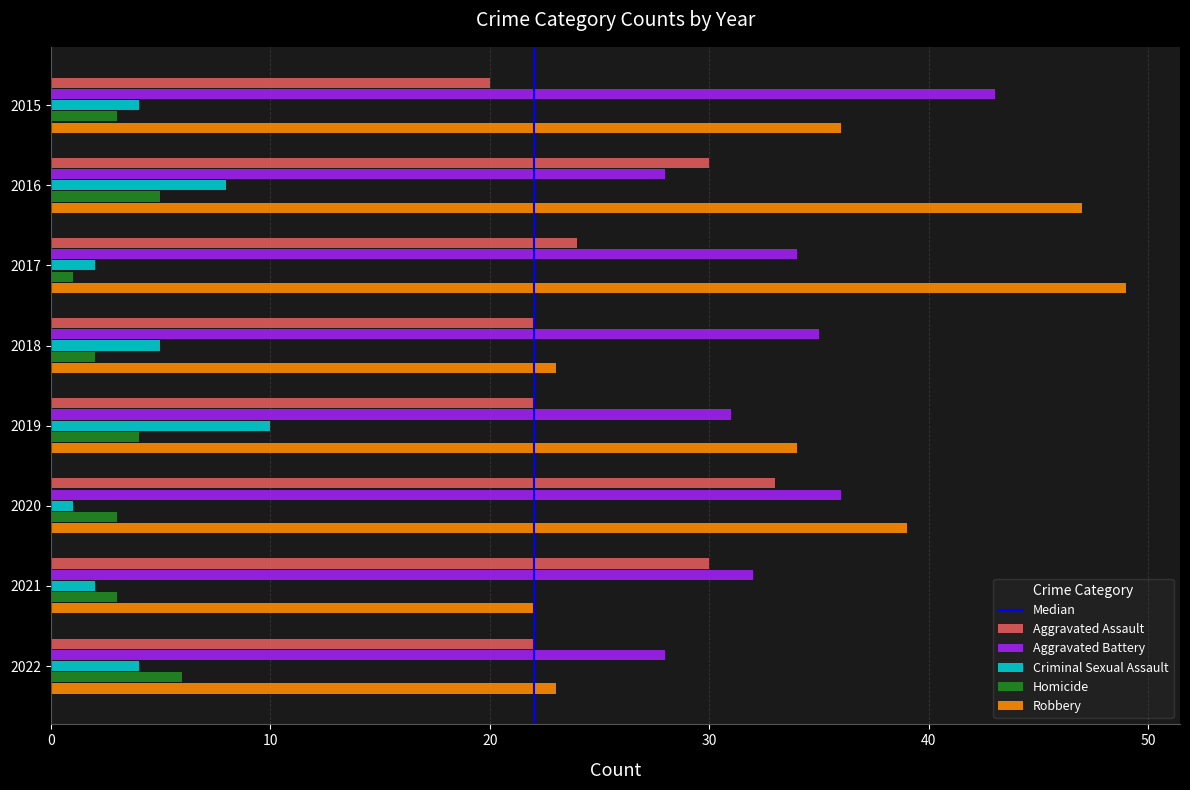

Which series has the largest range (max minus min)?

Robbery